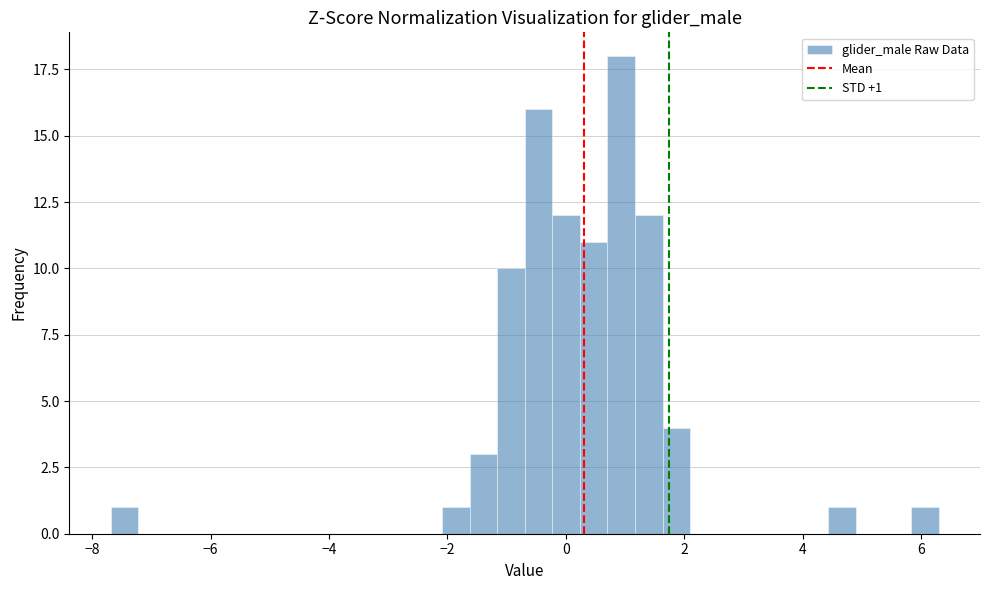

Around what value on the x-axis is the tallest bar? Give the approximate position of its centre, as read against the axis.

1.0